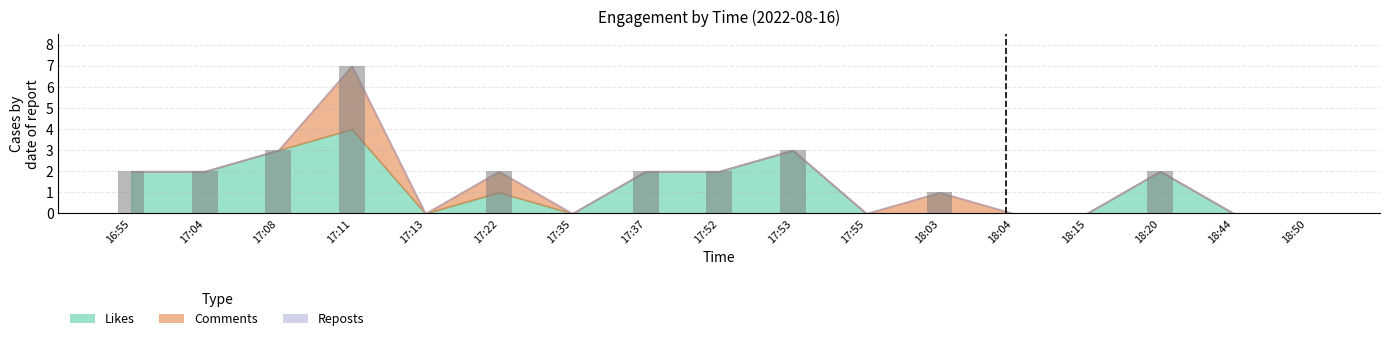

Does the chart contain stacked bars?

No